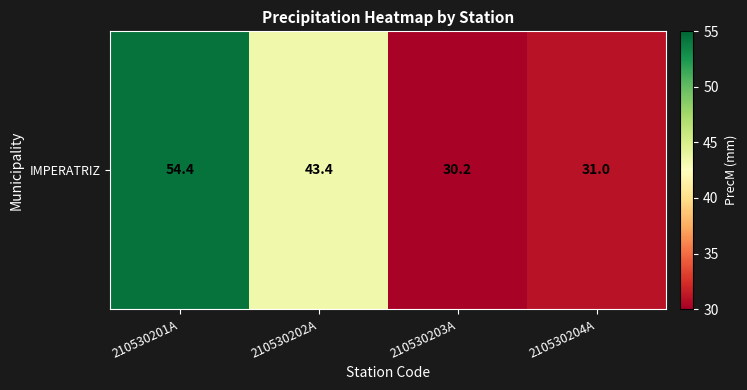

List the labels in order of value, largest first.

210530201A, 210530202A, 210530204A, 210530203A